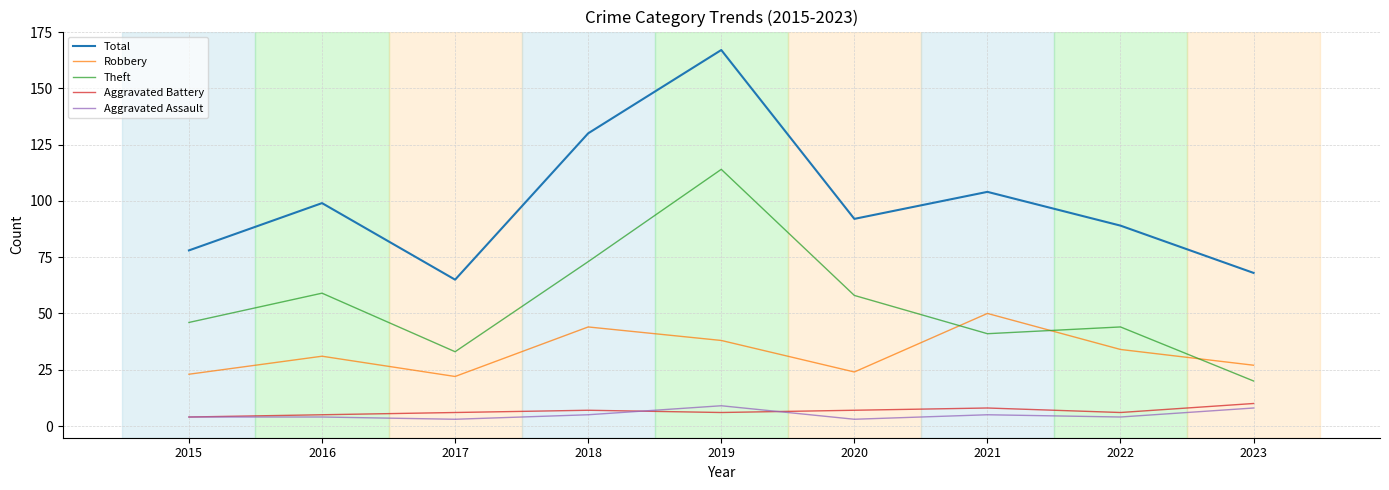

What is the average value of the Aggravated Assault series?

5